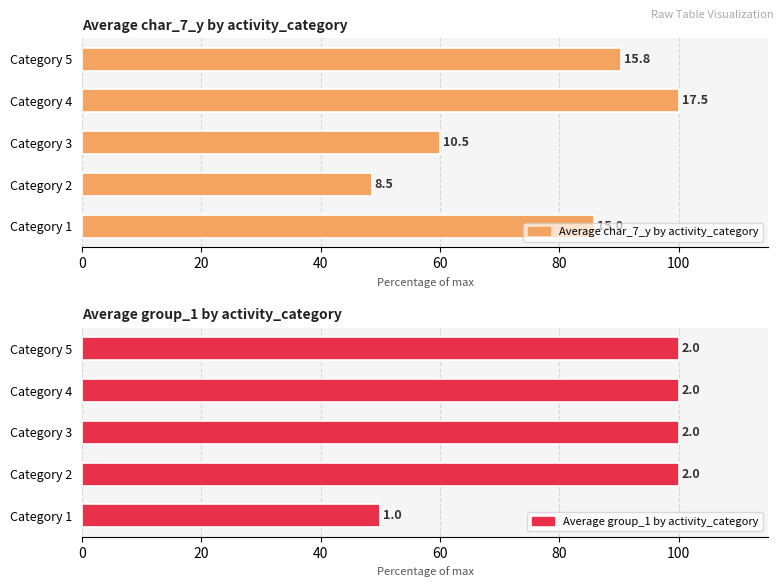

What is the value of the Average char_7_y by activity_category bar at the 1st from the left?

85.7